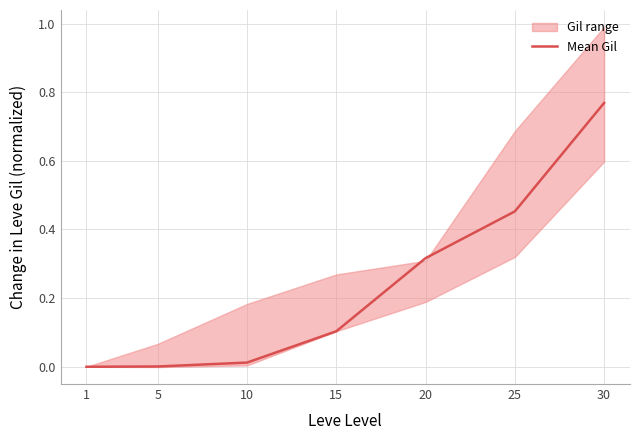

Is this an area chart (filled region under the line)?

No